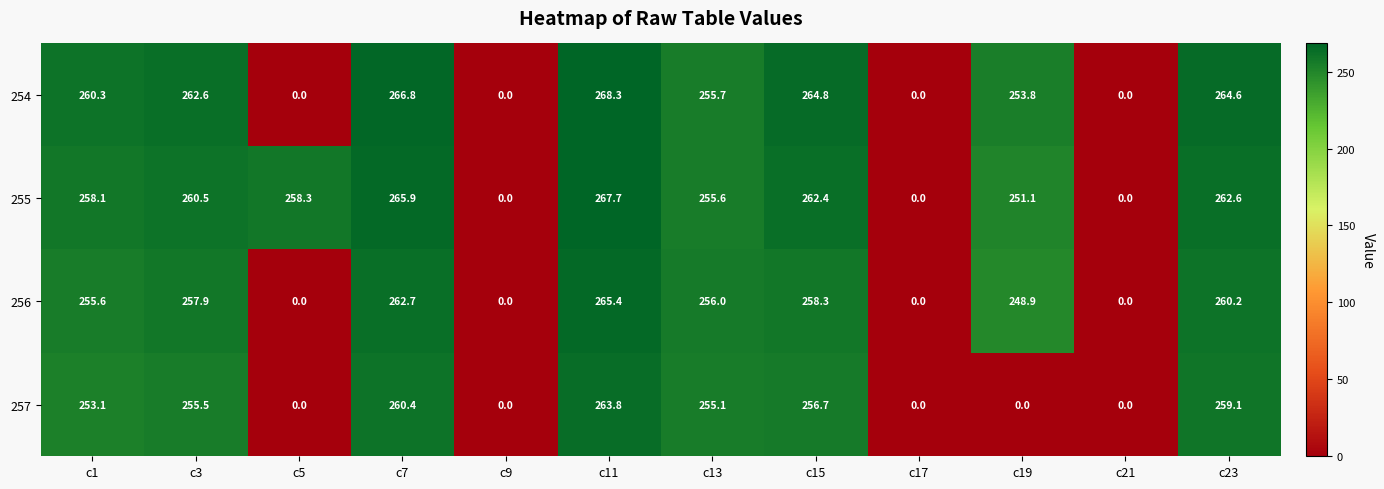

At which label is 255 closest to 133?

c19